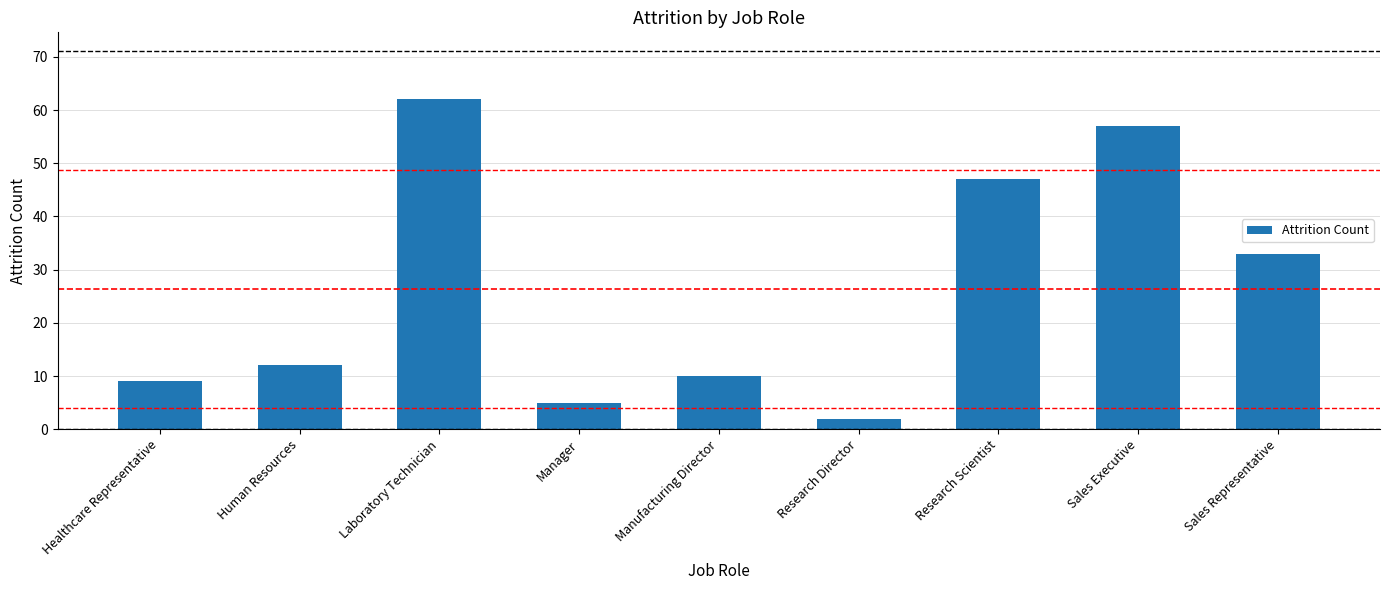

Approximately how many times larger is the value at Sales Representative compared to Research Scientist?

0.7